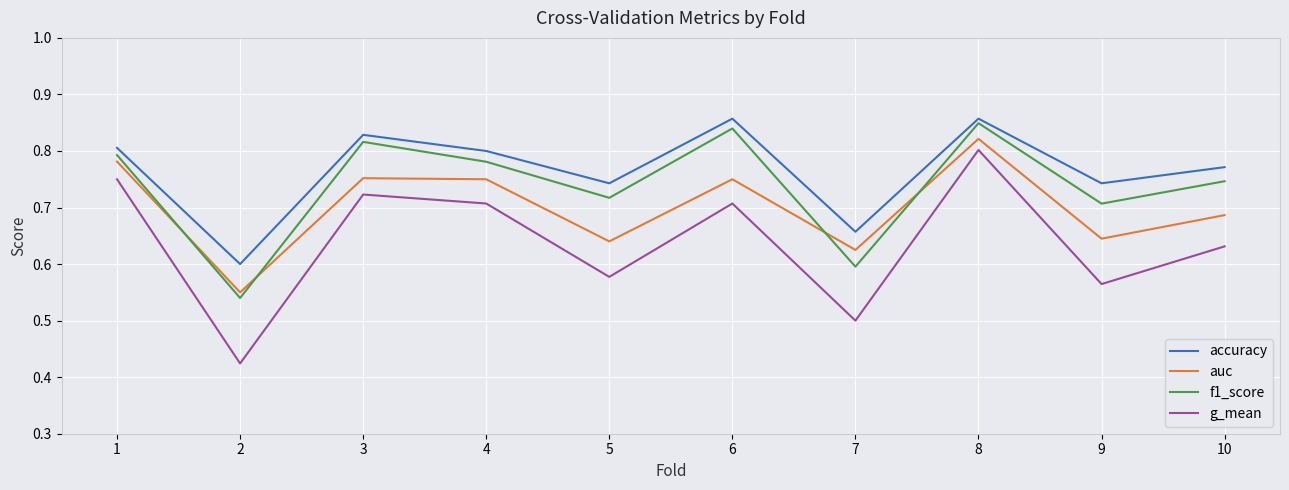

True or false: g_mean has a value of 0.8 at 8.

True